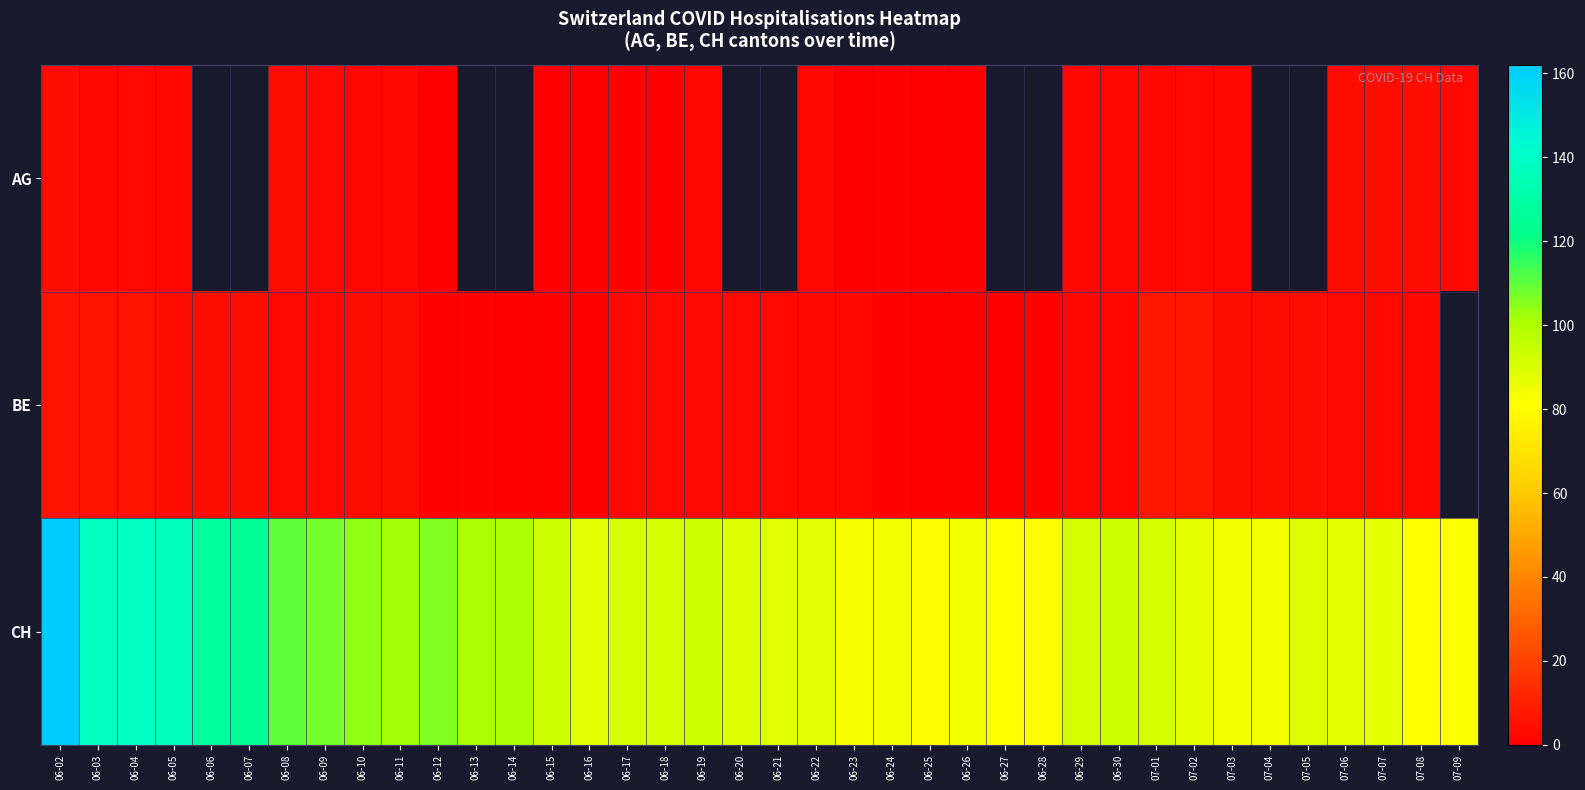

Rank the categories by BE value from highest to lowest.

07-01, 07-02, 06-02, 06-03, 06-04, 06-05, 06-06, 06-07, 06-10, 06-11, 07-03, 07-04, 07-05, 06-08, 06-09, 06-17, 06-18, 06-19, 06-20, 06-21, 07-06, 07-07, 06-22, 06-23, 07-08, 06-12, 06-13, 06-14, 07-09, 06-29, 06-30, 06-15, 06-16, 06-24, 06-25, 06-26, 06-27, 06-28